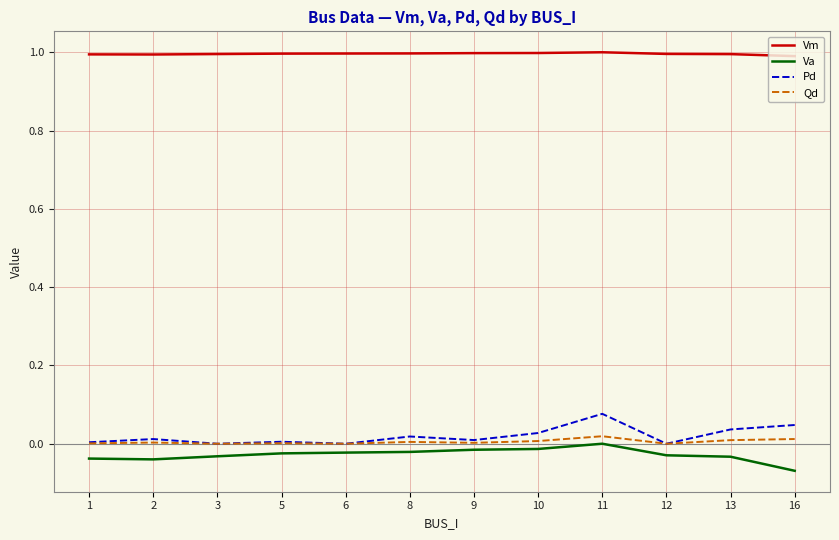

True or false: Vm has a value of 1.0 at 2.

True